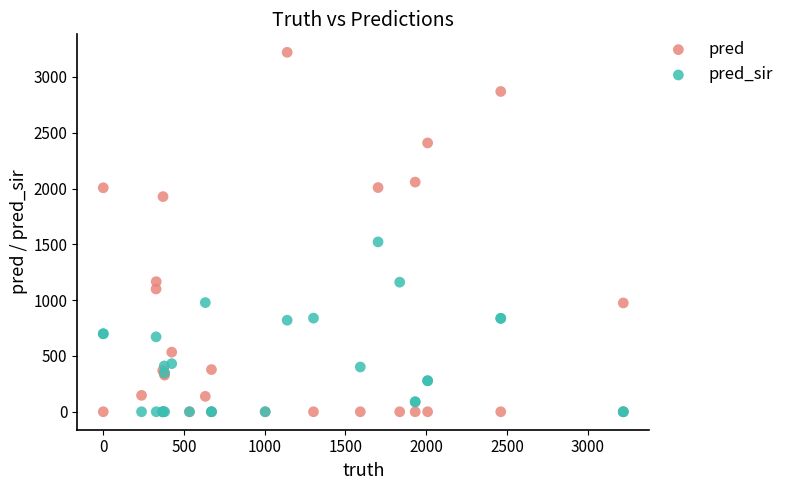

Across all series, what Y value is closest to 1610?

1522.0